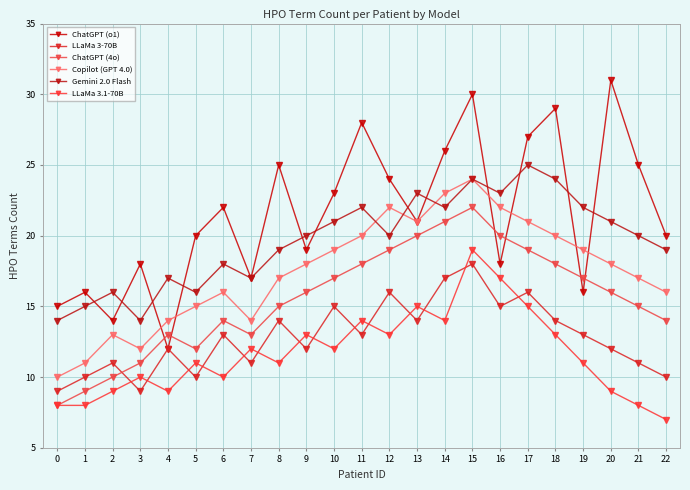

What is the total value across all series at 18?

118